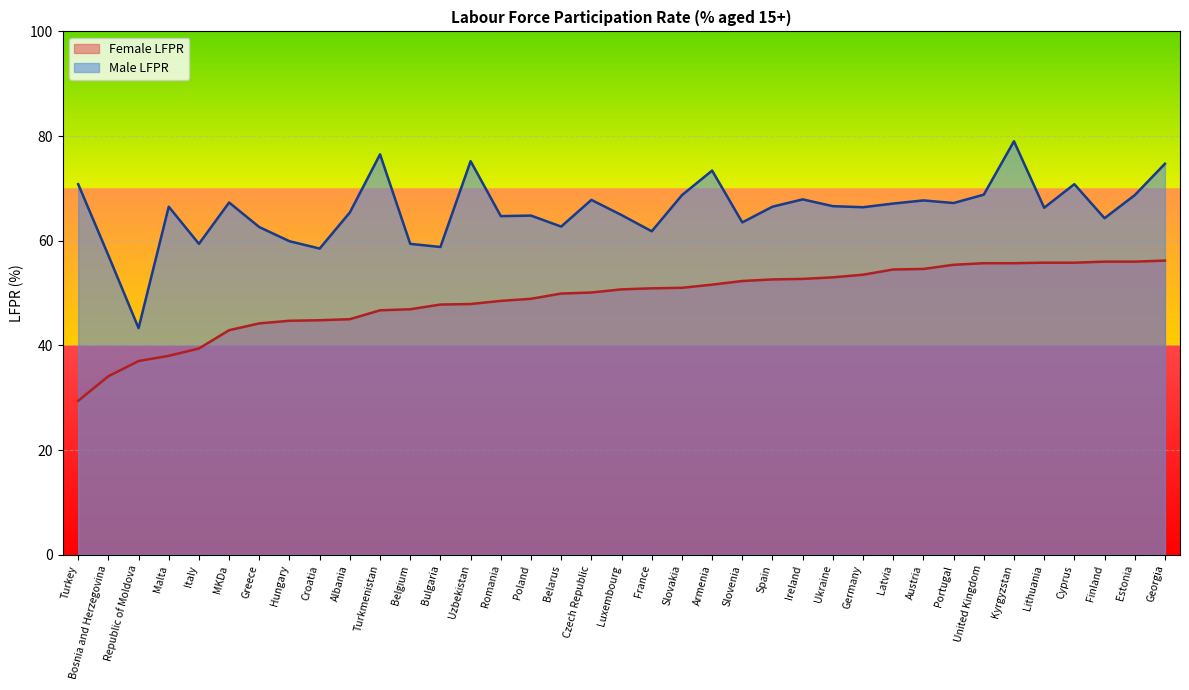

What are all the series names shown in the legend?

Female LFPR, Male LFPR